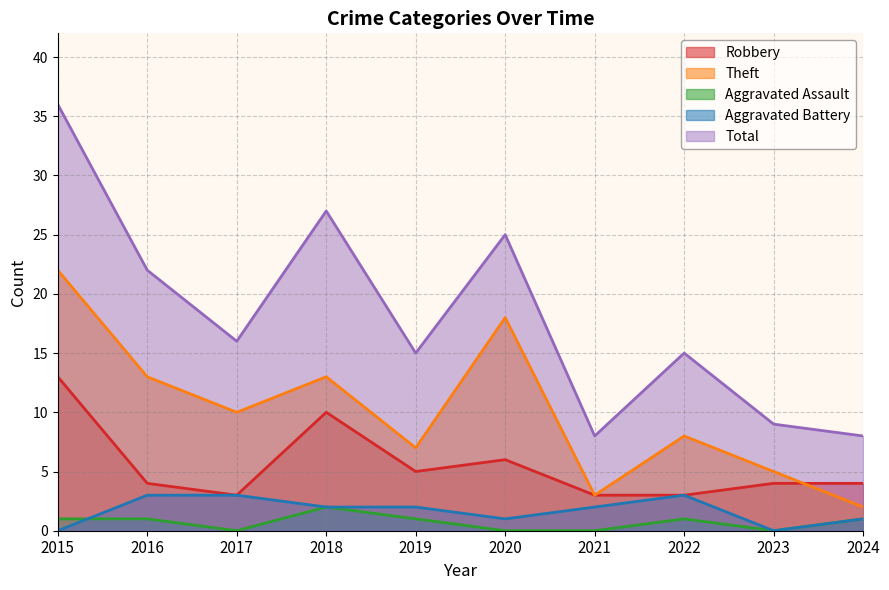

Reading left to right, extract all data points from this chart.

Robbery: 2015=13	2016=4	2017=3	2018=10	2019=5	2020=6	2021=3	2022=3	2023=4	2024=4
Theft: 2015=22	2016=13	2017=10	2018=13	2019=7	2020=18	2021=3	2022=8	2023=5	2024=2
Aggravated Assault: 2015=1	2016=1	2017=0	2018=2	2019=1	2020=0	2021=0	2022=1	2023=0	2024=1
Aggravated Battery: 2015=0	2016=3	2017=3	2018=2	2019=2	2020=1	2021=2	2022=3	2023=0	2024=1
Total: 2015=36	2016=22	2017=16	2018=27	2019=15	2020=25	2021=8	2022=15	2023=9	2024=8